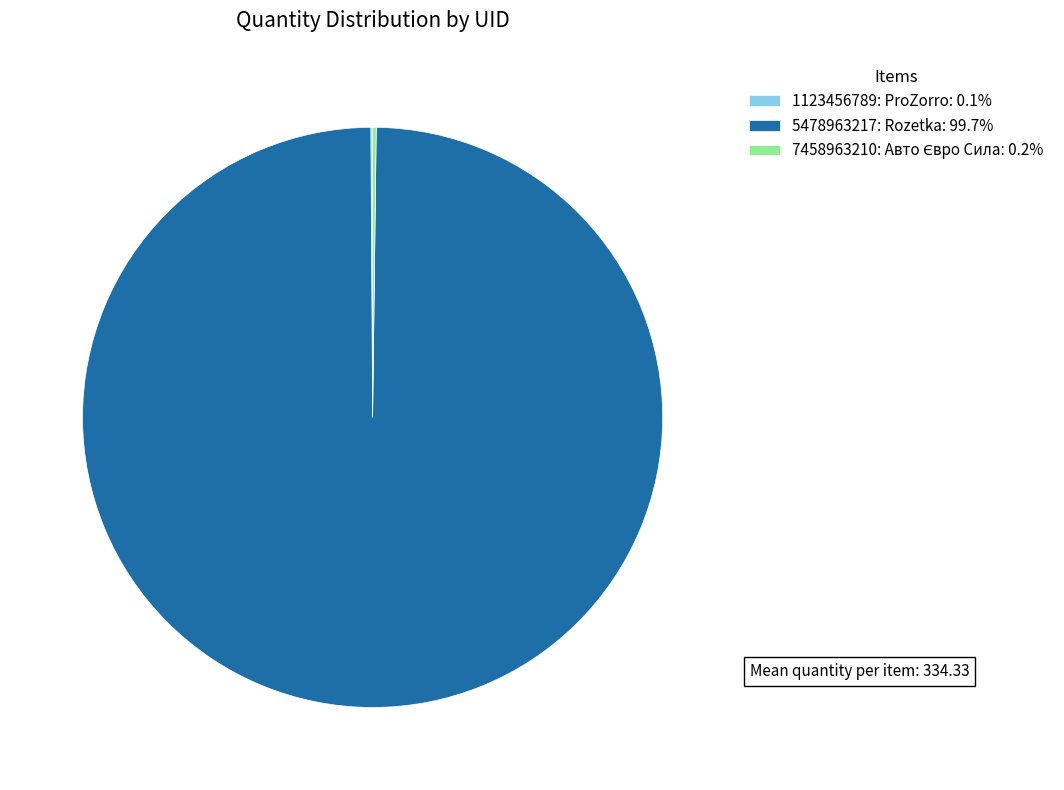

Does 5478963217: Rozetka: 99.7% represent more than half of the total?

Yes